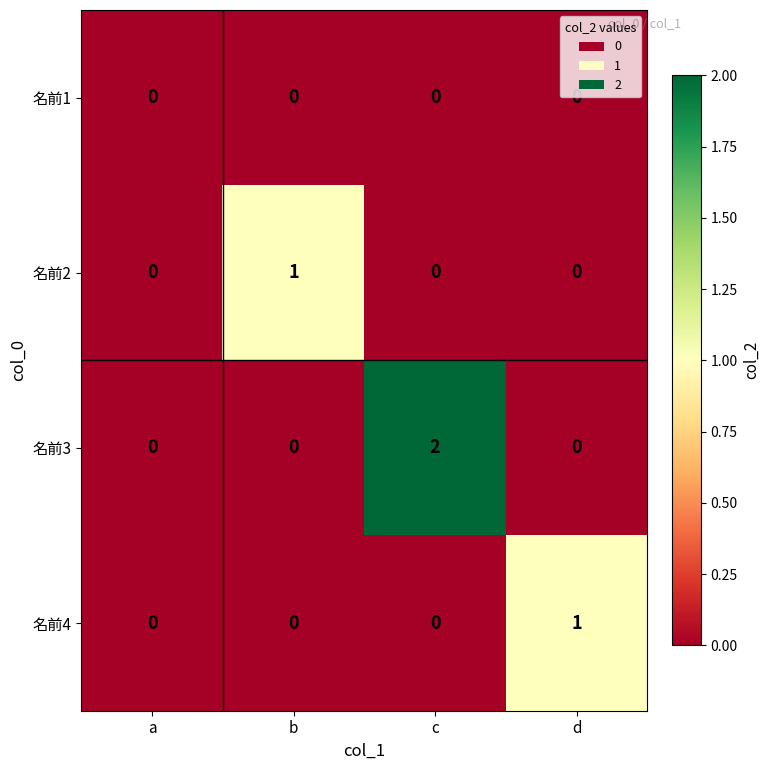

Reading left to right, extract all data points from this chart.

名前1: a=0	b=0	c=0	d=0
名前2: a=0	b=1	c=0	d=0
名前3: a=0	b=0	c=2	d=0
名前4: a=0	b=0	c=0	d=1